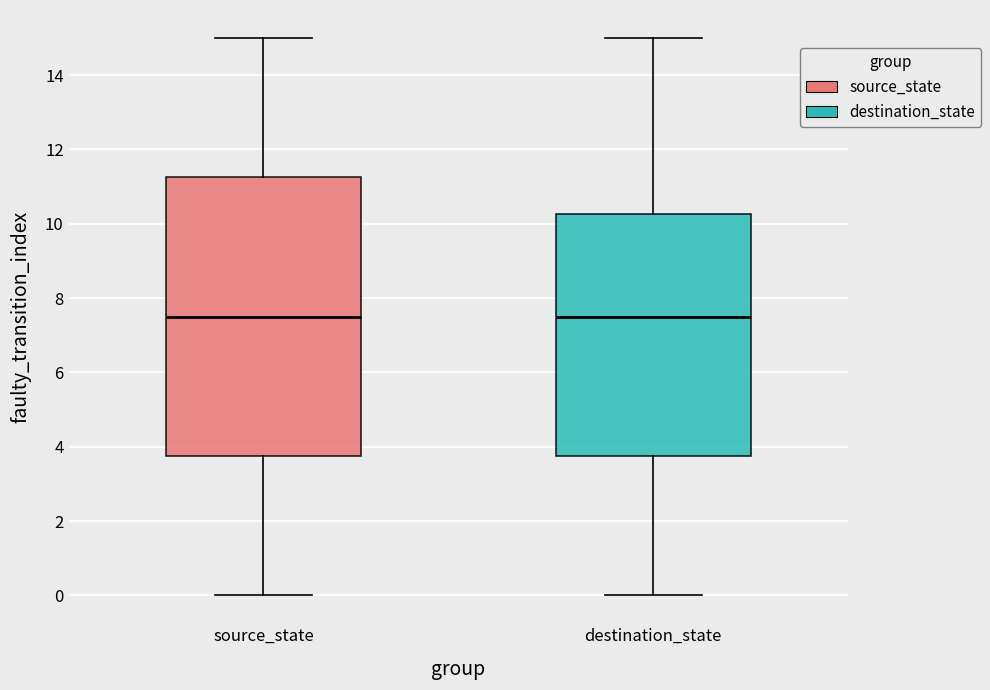

Reading left to right, read every box against the y-axis: the position of its median line, the range the box covers, and the ends of its whiskers. The values are not printed on the chart, so give them approximately, as read against the axis.

source_state: median 7.6, box 3.8 to 11.2, whiskers 0.0 to 15.0
destination_state: median 7.6, box 3.8 to 10.2, whiskers 0.0 to 15.0